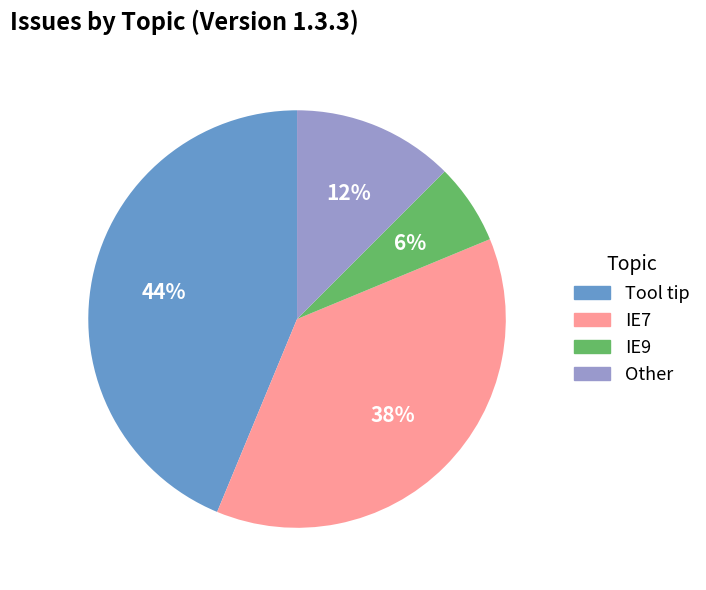

Between IE9 and Other, which is larger?

Other